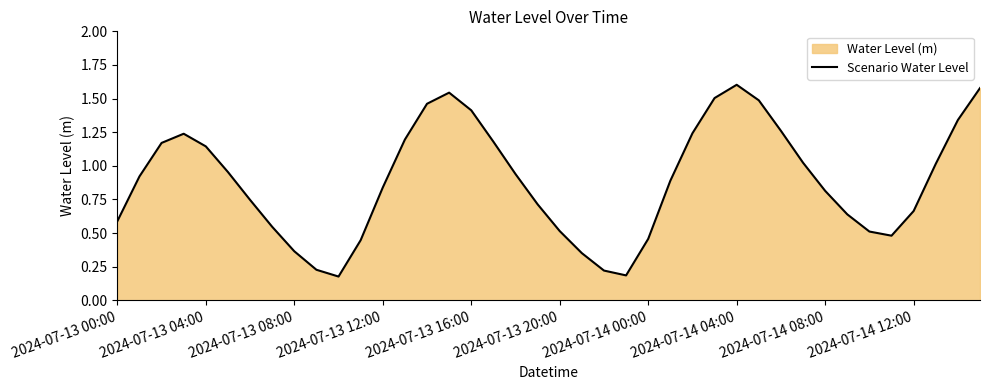

Which has a higher value, 2024-07-13 00:00 or 2024-07-14 04:00?

2024-07-14 04:00